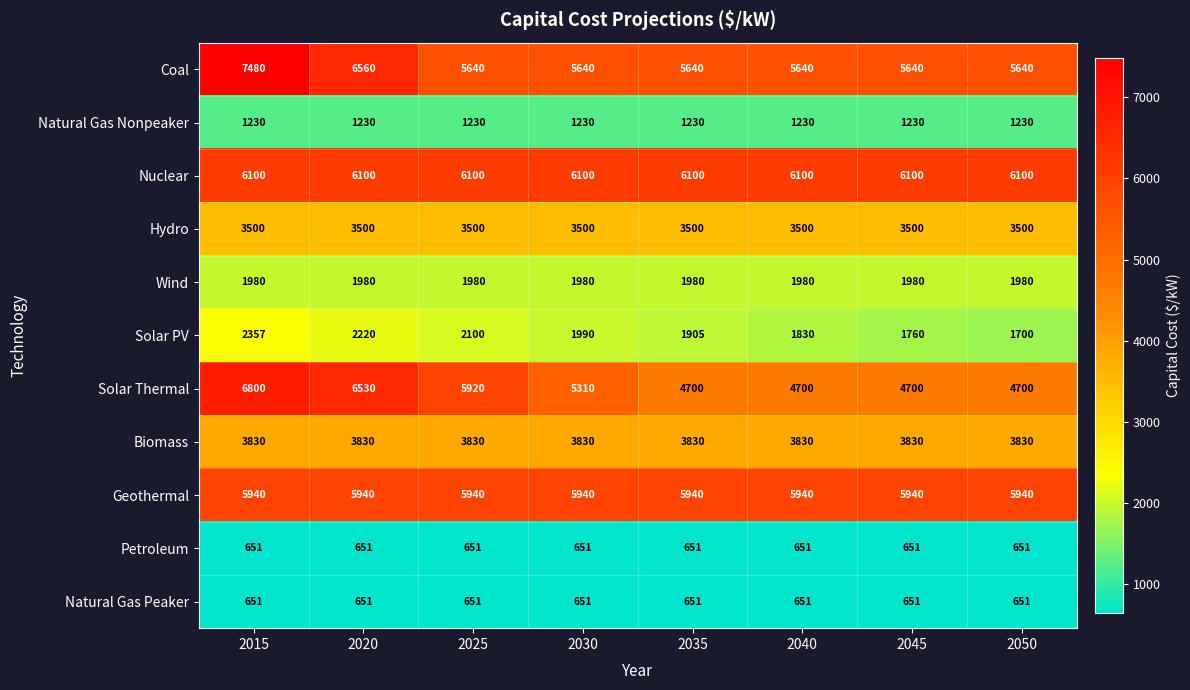

What is the approximate value of Natural Gas Nonpeaker at 2020?

1230